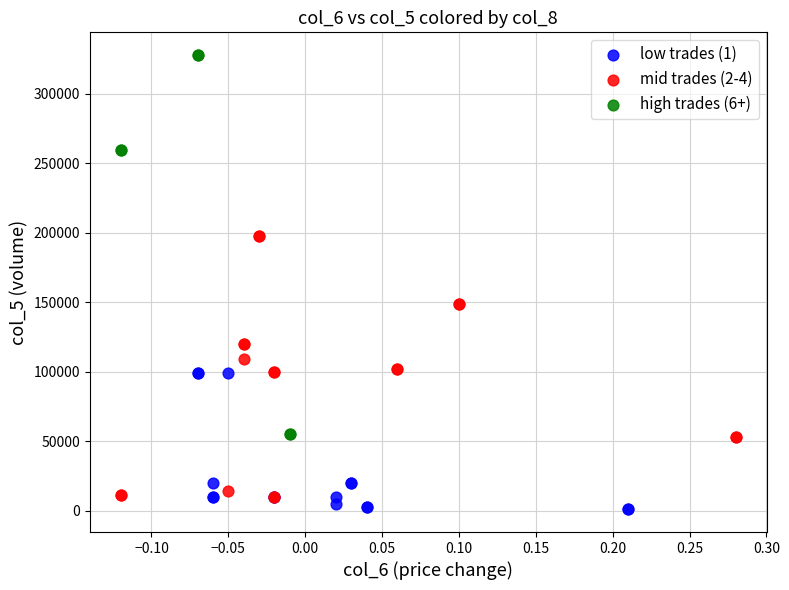

Which series has the largest Y range (max minus min)?

high trades (6+)